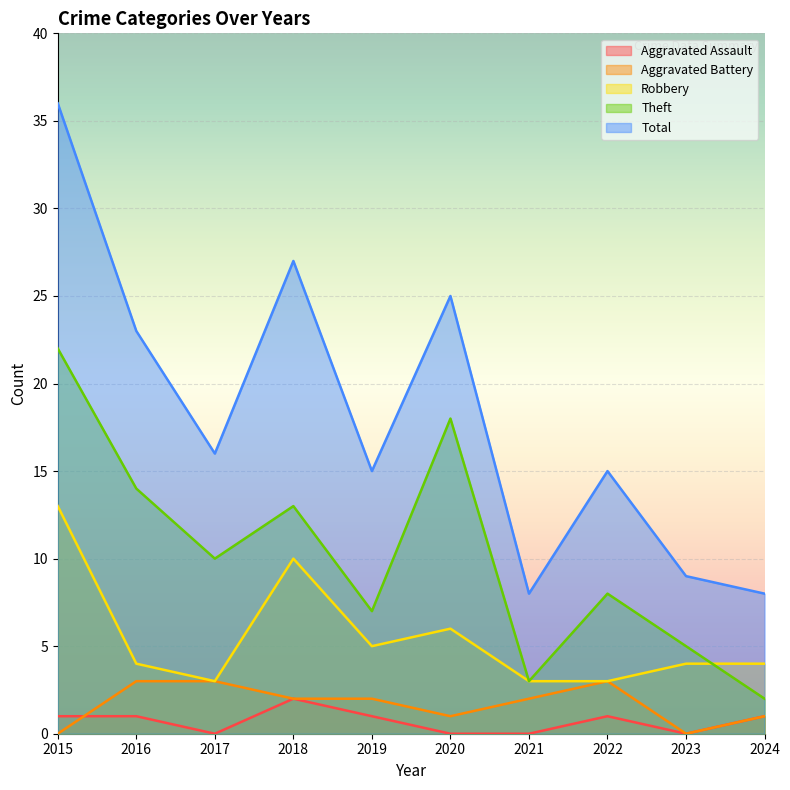

How many data points in Aggravated Assault are less than 1?

4